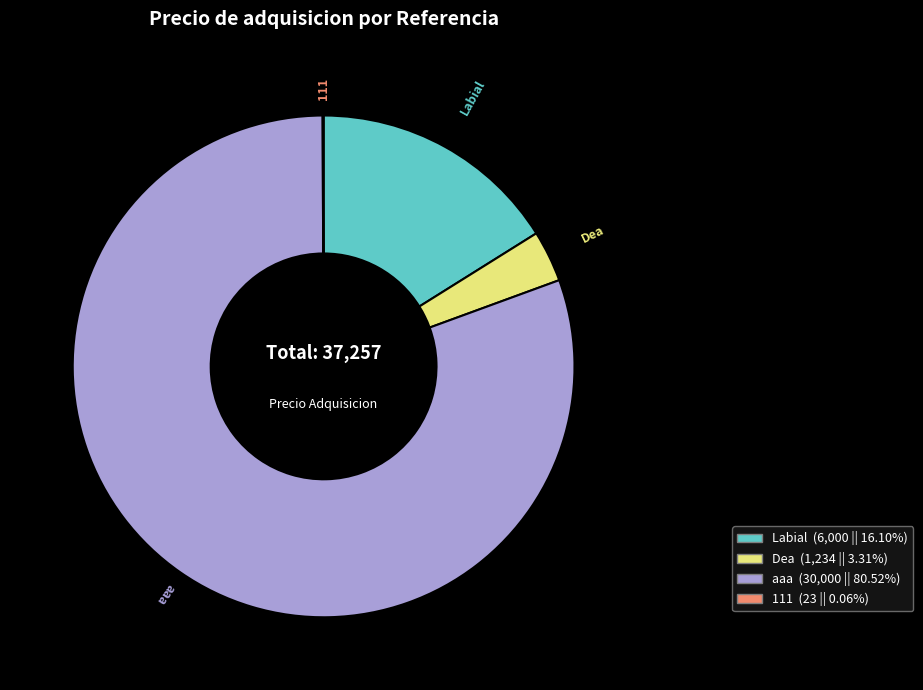

Which category accounts for the majority?

aaa